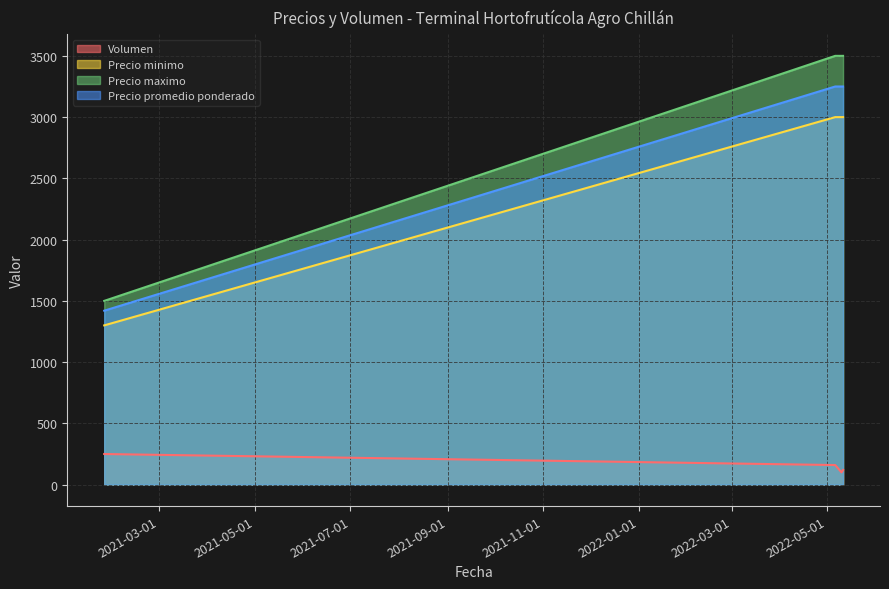

The Precio maximo series shows 5162 at 2022-05-06. True or false?

False